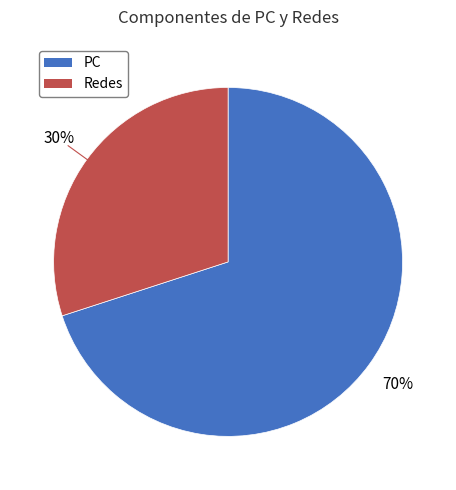

To the nearest percent, what percentage of the pie is Redes?

30%